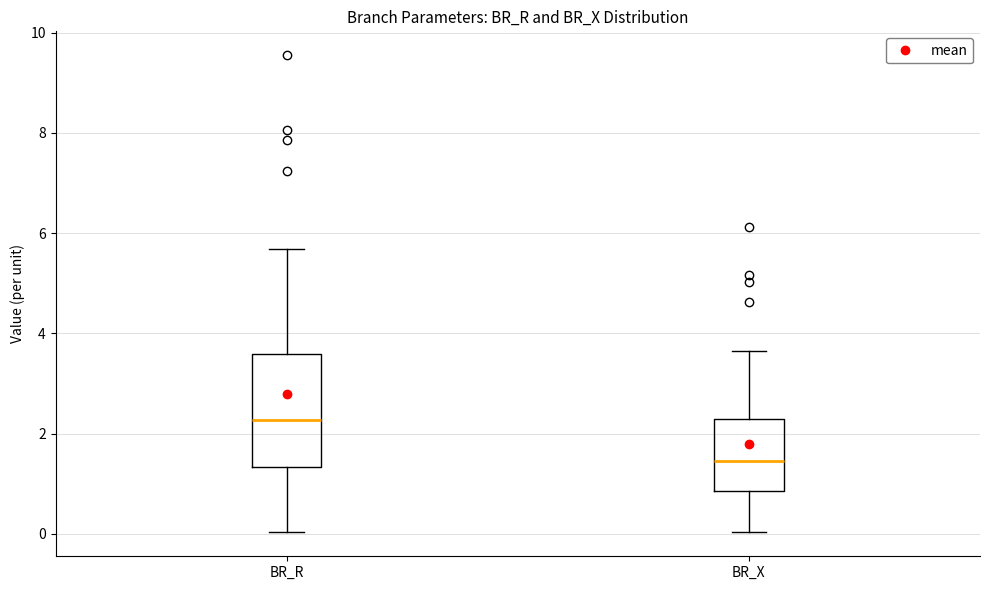

Which box is the tallest, from its lower edge to its upper edge?

BR_R